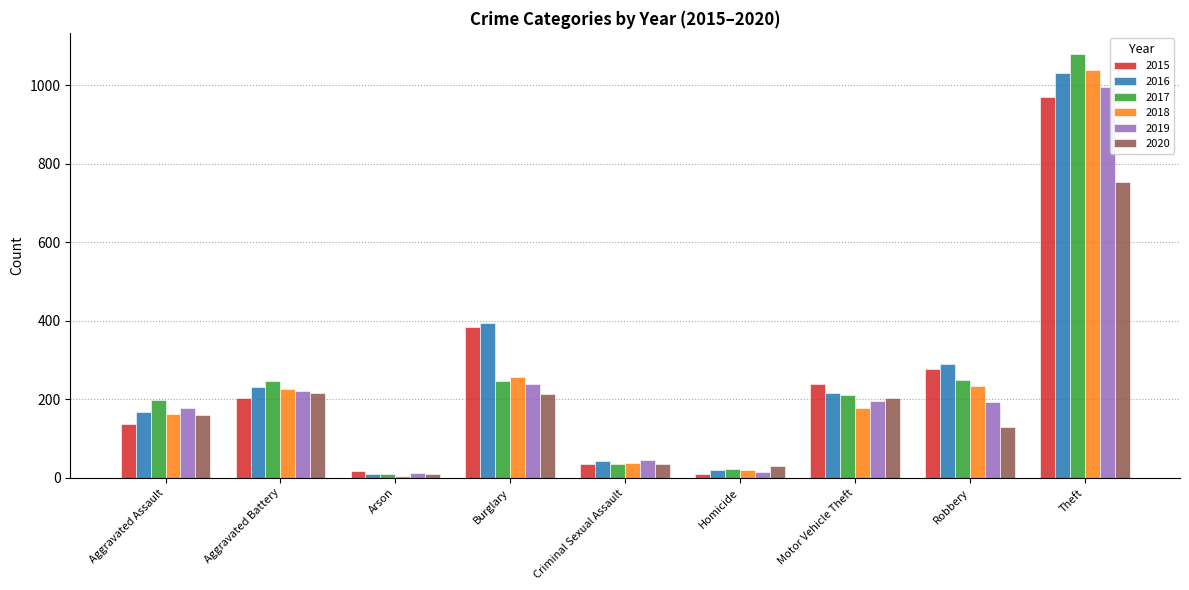

What is the difference between the 2016 values at Arson and Motor Vehicle Theft?

208